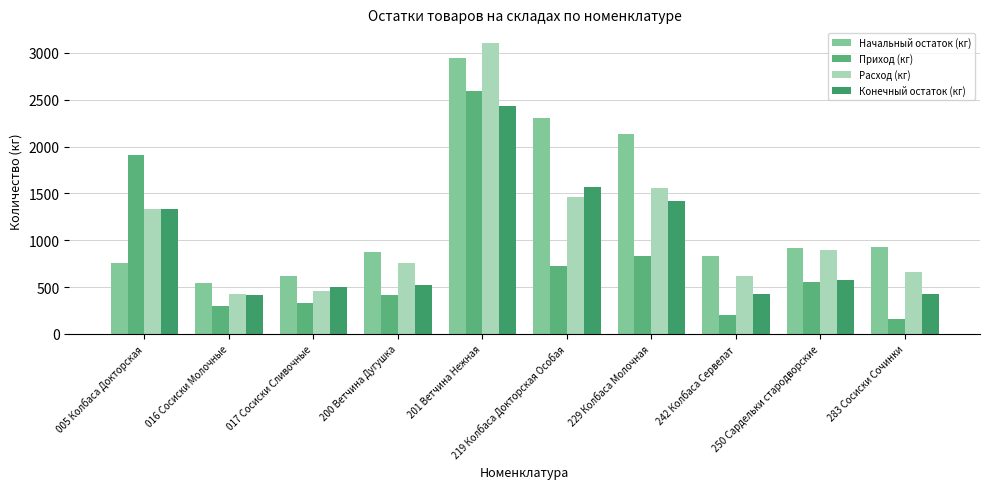

Is it true that Начальный остаток (кг) equals 757.8 at 005 Колбаса Докторская?

True